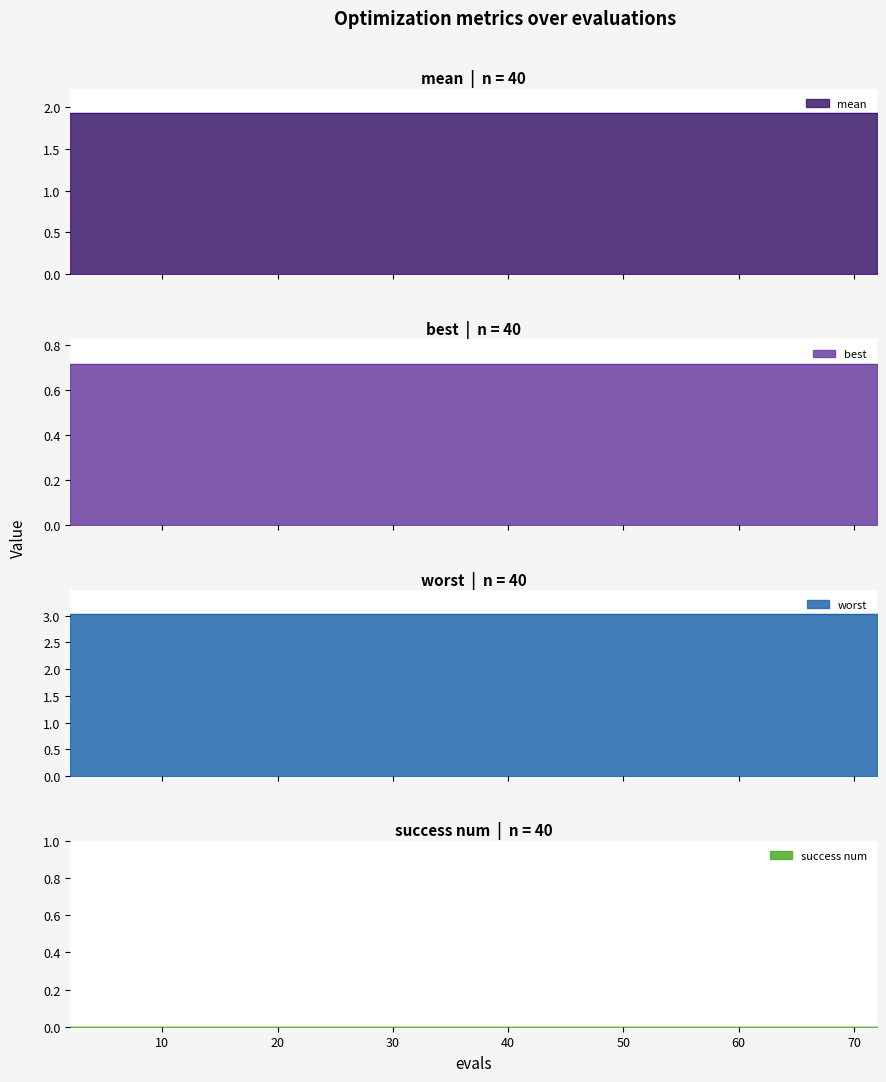

True or false: success num and mean cross at least once.

False